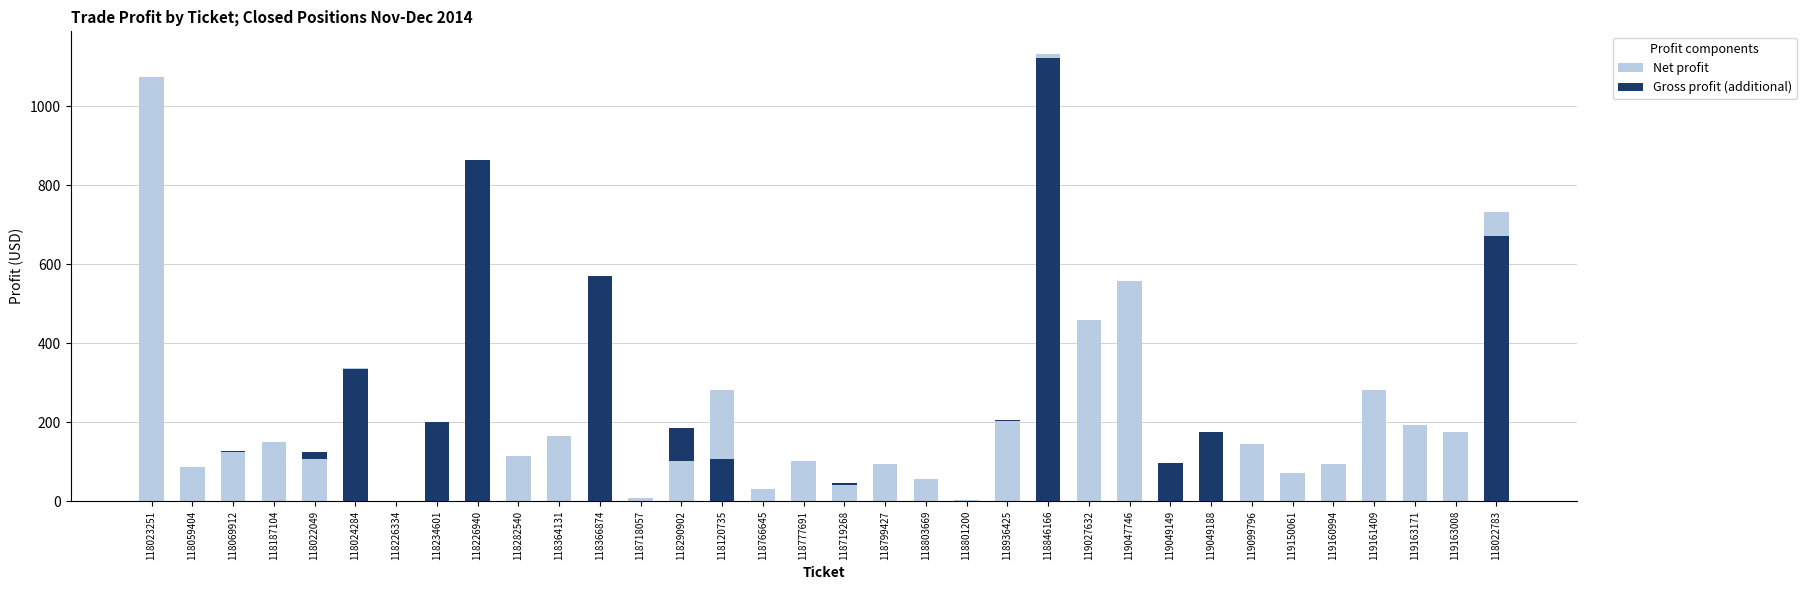

Reading right to left, transcribe all the data shown in this chart.

Net profit: 670.9	174.6	192.3	282.0	95.0	72.0	144.0	176.0	96.0	557.6	457.7	1121.6	203.7	3.9	56.2	95.0	46.0	100.8	31.0	108.0	101.9	7.2	569.4	165.6	115.7	863.6	200.1	1.8	335.1	123.8	150.0	124.5	87.3	1075.0
Gross profit (additional): 62.2	0.0	0.0	0.0	0.0	0.0	0.0	0.0	0.0	0.0	0.0	11.4	1.1	0.0	0.0	0.0	-5.3	0.0	0.0	172.7	82.6	0.0	0.0	0.0	0.0	0.0	0.0	0.0	2.6	-18.0	0.0	3.5	0.0	0.0